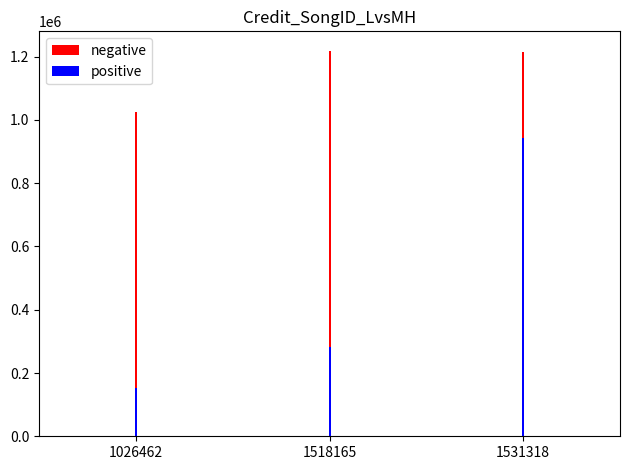

At which label does positive reach its peak?

1531318